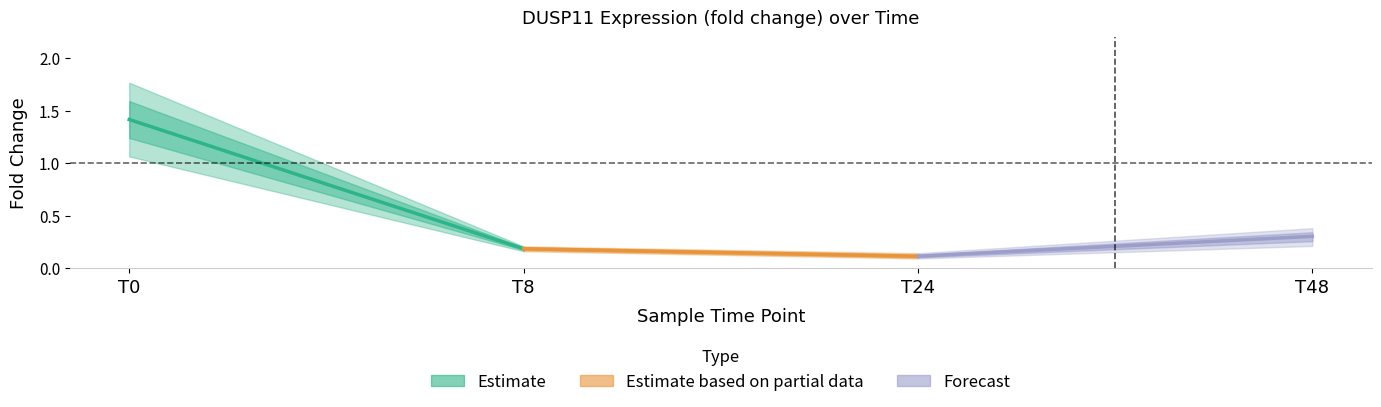

True or false: fold_change_rep1 and fold_change_rep2 cross at least once.

False